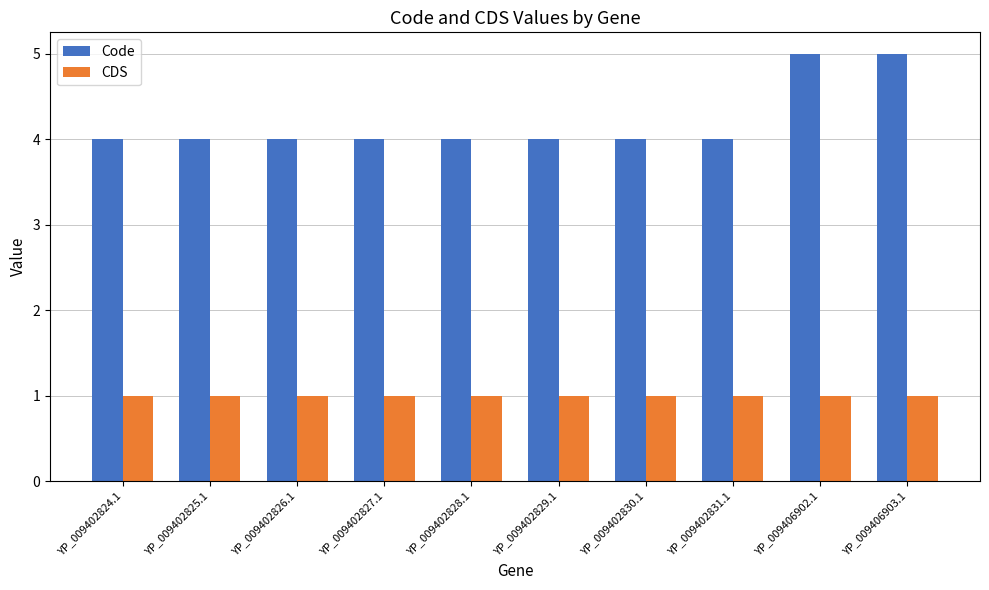

At YP_009402824.1, list the series in order from largest to smallest.

Code, CDS